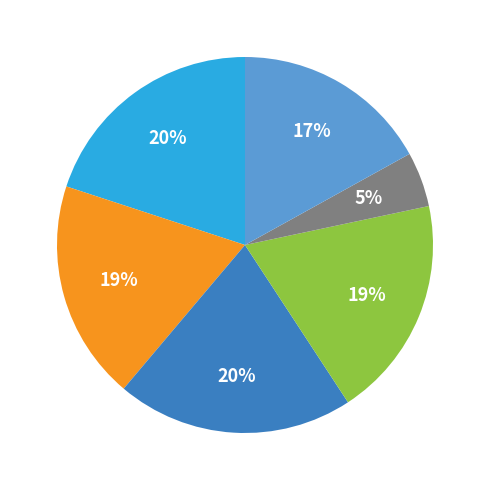

Does any single category account for the majority?

No